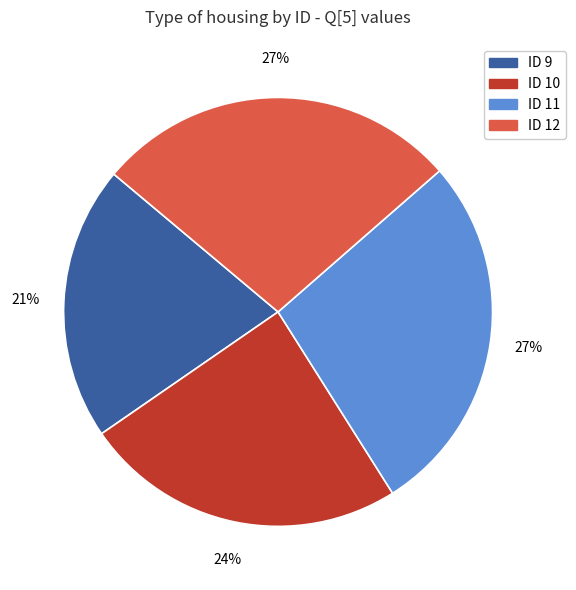

How many segments does this pie chart have?

4